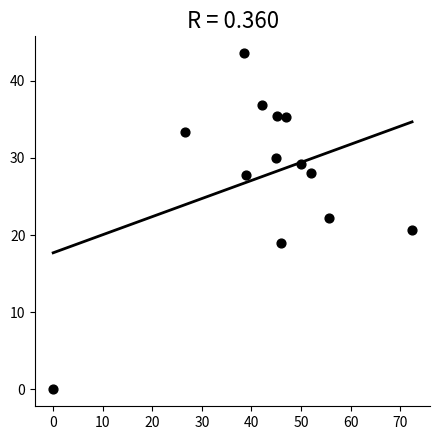

What is the range of X values (max minus min)?

72.4